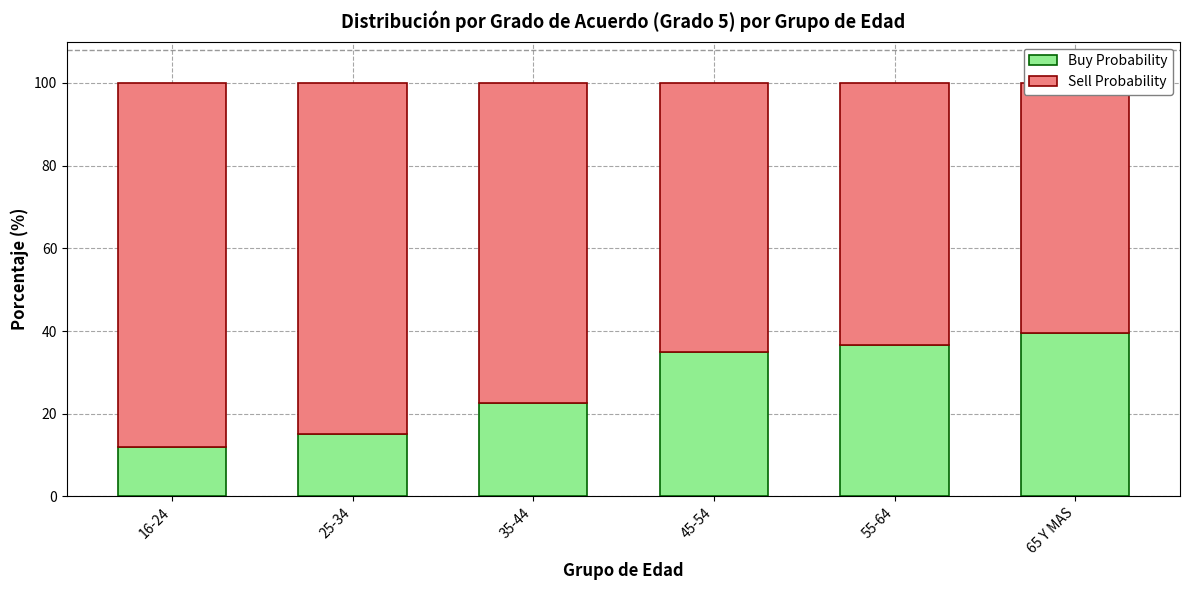

What are all the series names shown in the legend?

Buy Probability, Sell Probability